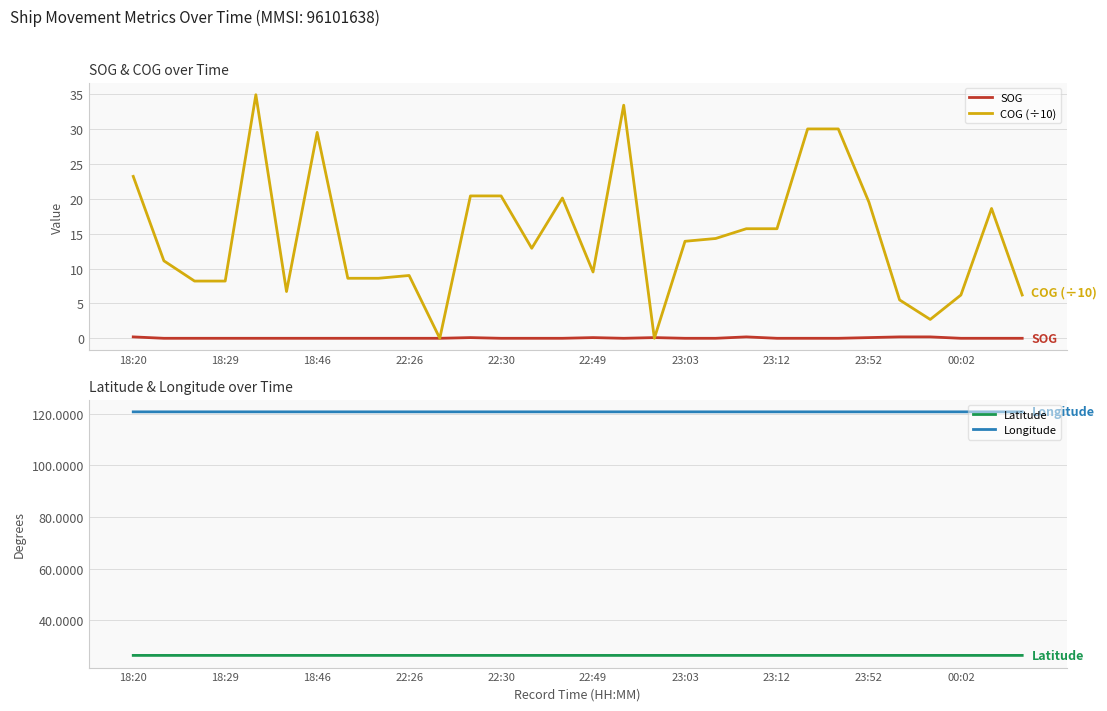

What is the average value of the Latitude series?

26.4